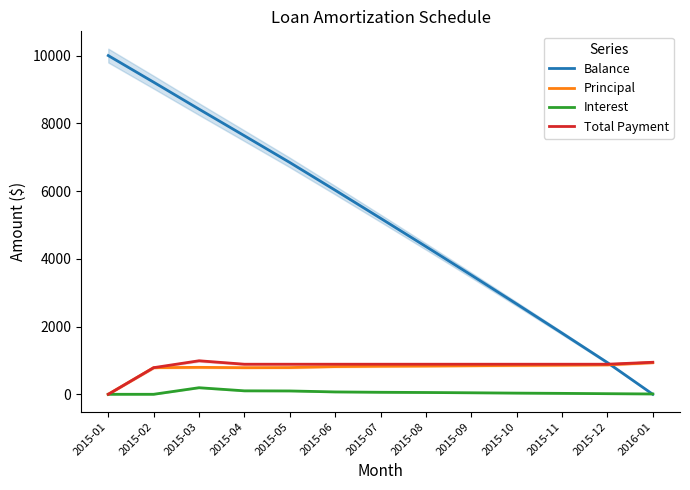

How many distinct data groups are displayed?

4